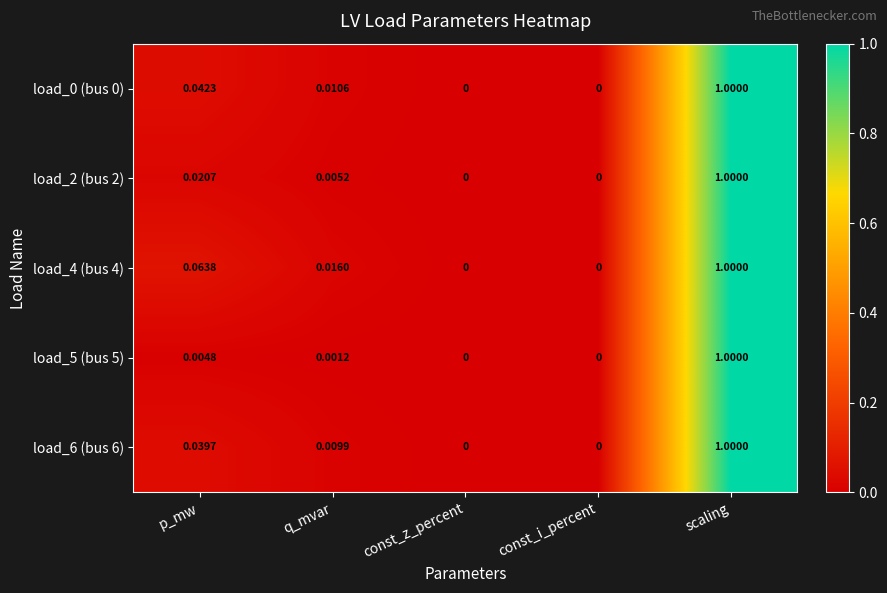

Is the value of load_5 (bus 5) at p_mw greater than the value of load_4 (bus 4) at const_z_percent?

Yes